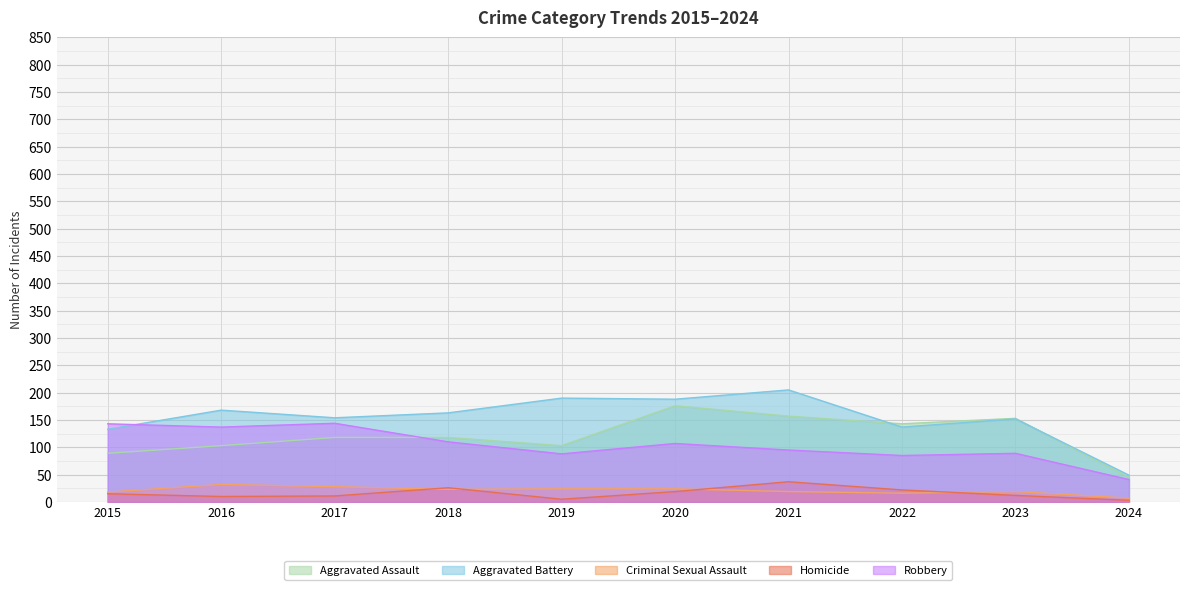

How many lines are shown in the chart?

5